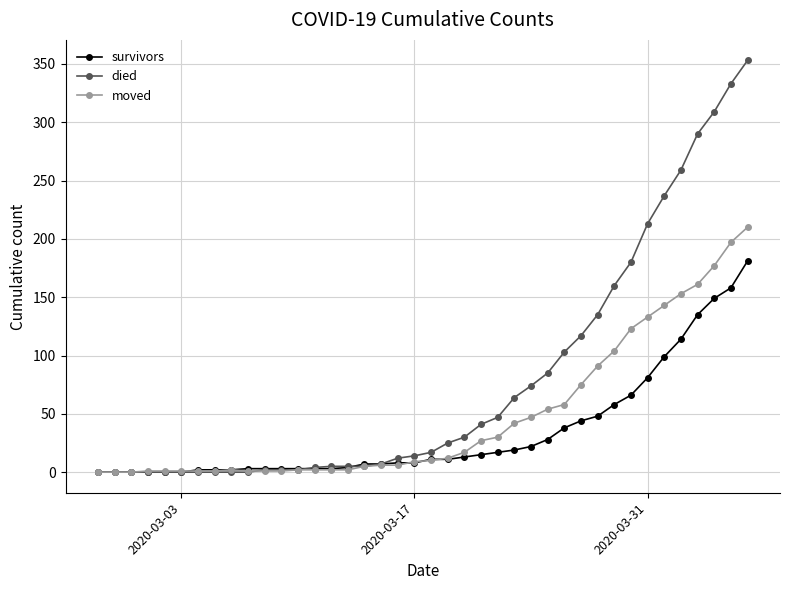

Which series has the largest range (max minus min)?

died